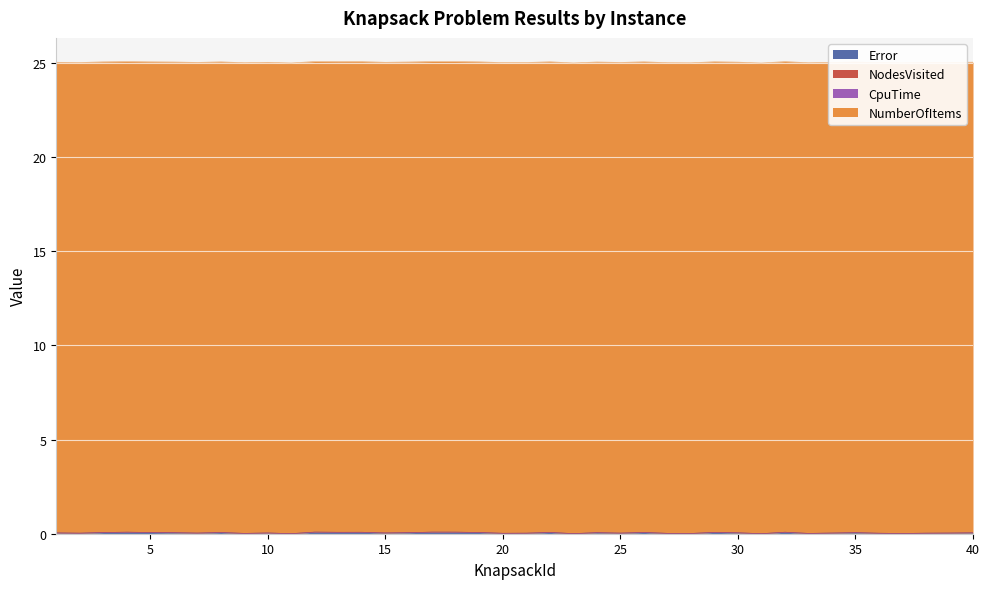

List the series in order of their peak value, lowest first.

NodesVisited, CpuTime, Error, NumberOfItems